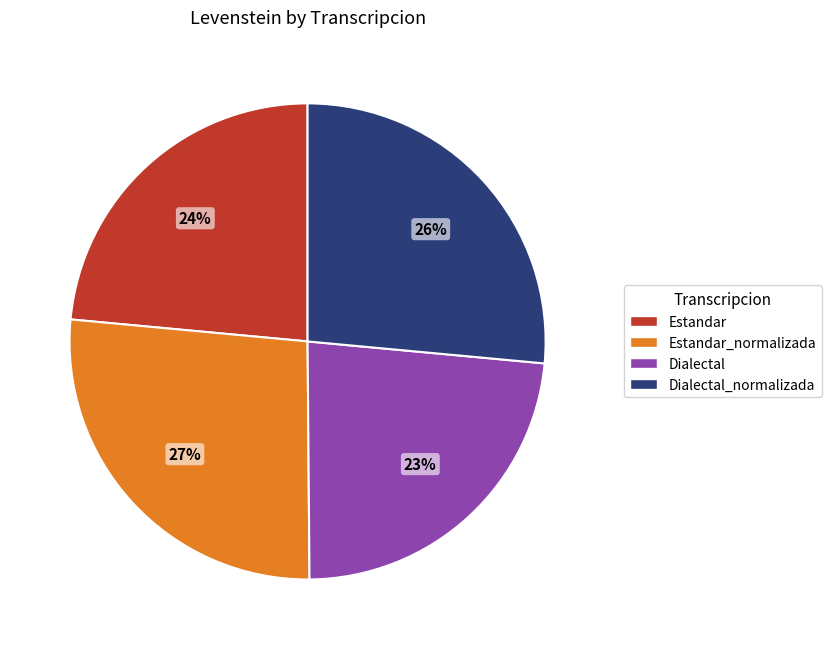

Is there a majority slice in this chart?

No